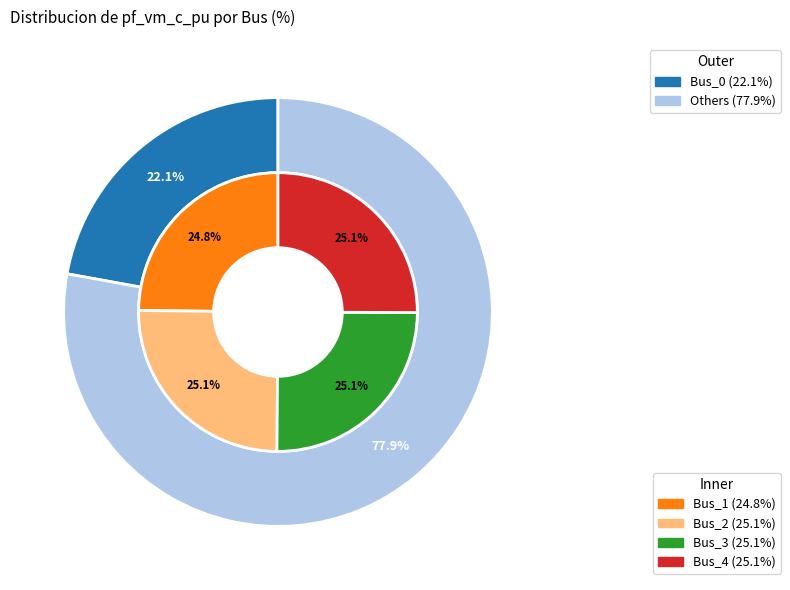

True or false: Bus_4 accounts for 9% of the total.

False